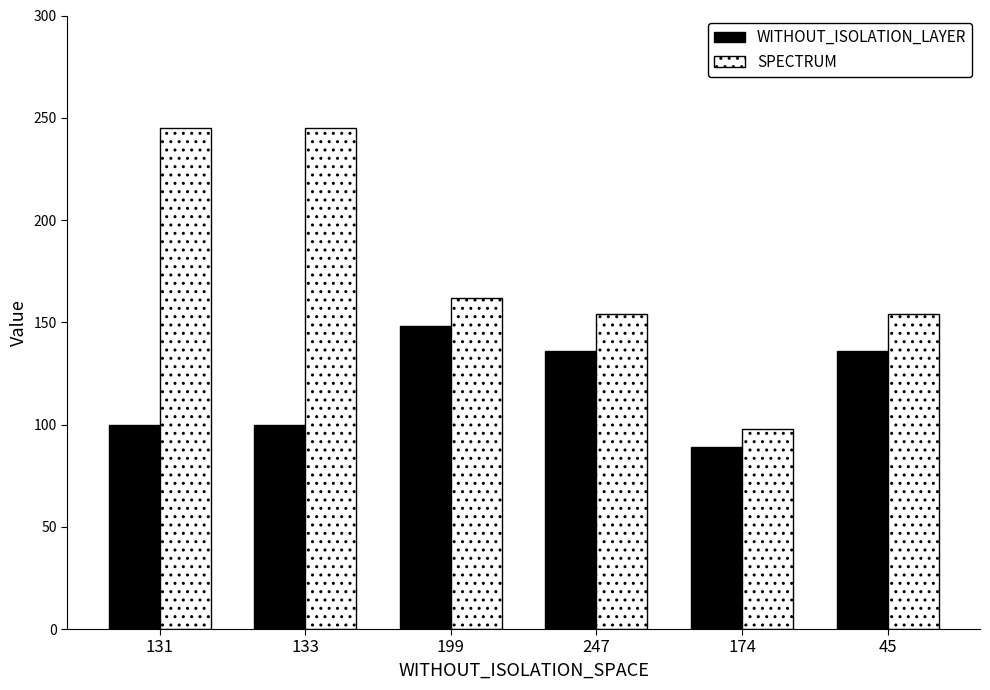

What is the value of the WITHOUT_ISOLATION_LAYER bar at the 3rd from the left?

148